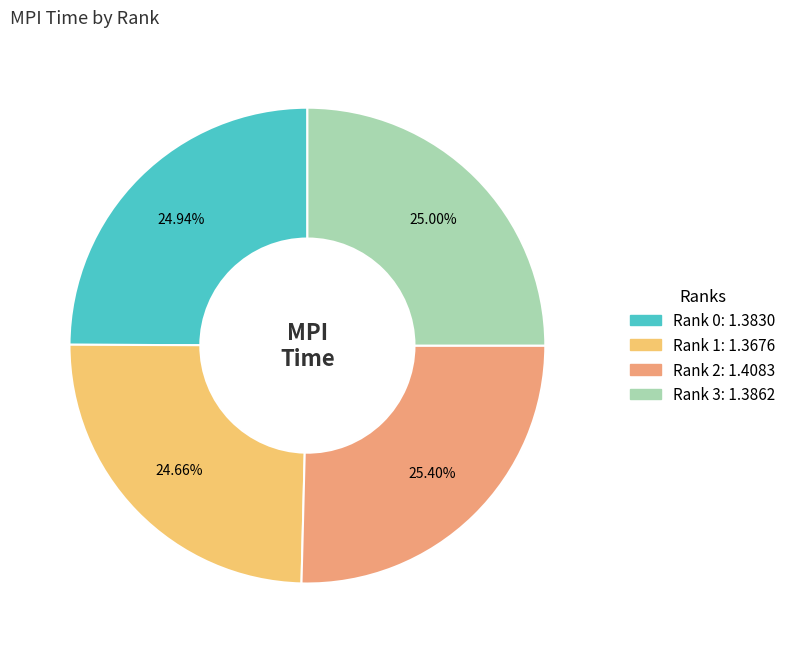

Is Rank 2 the majority of the pie?

No